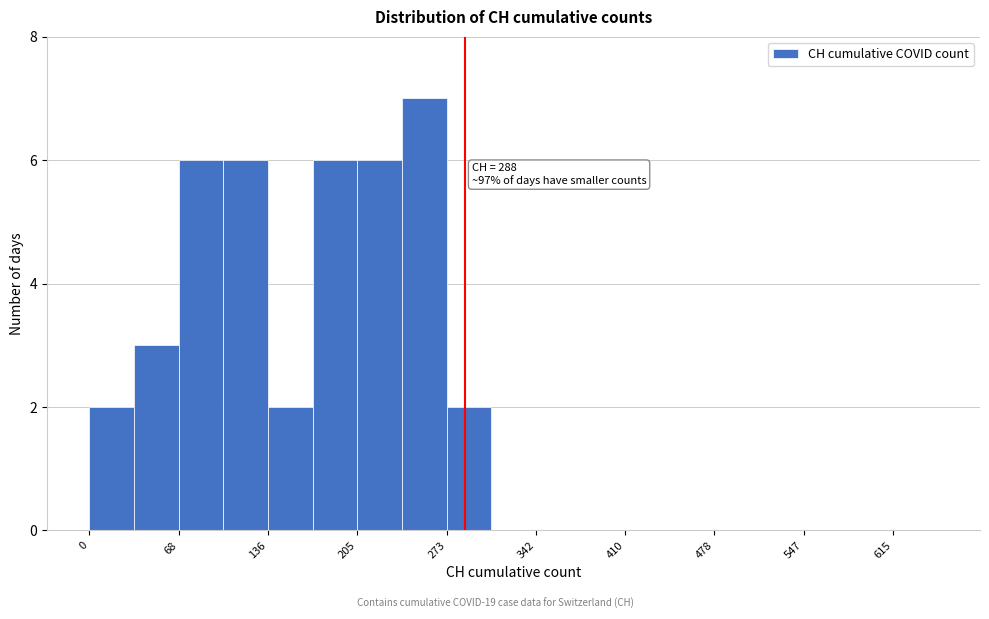

Read against the x-axis, roughly where is the centre of the tallest bar?

260